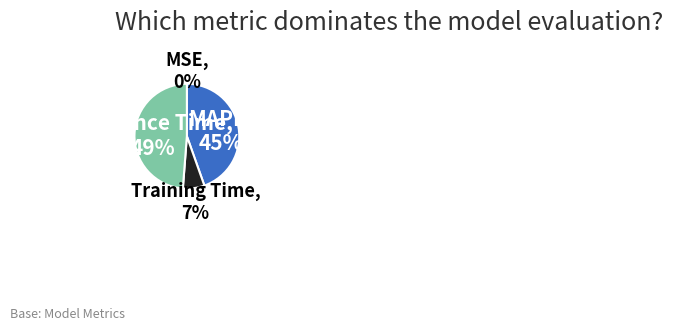

Combined, do MAPE and Training Time account for over 50%?

Yes